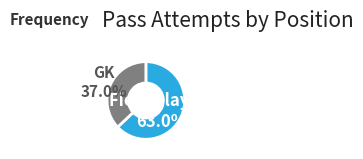

Which slice is the largest?

Field Players